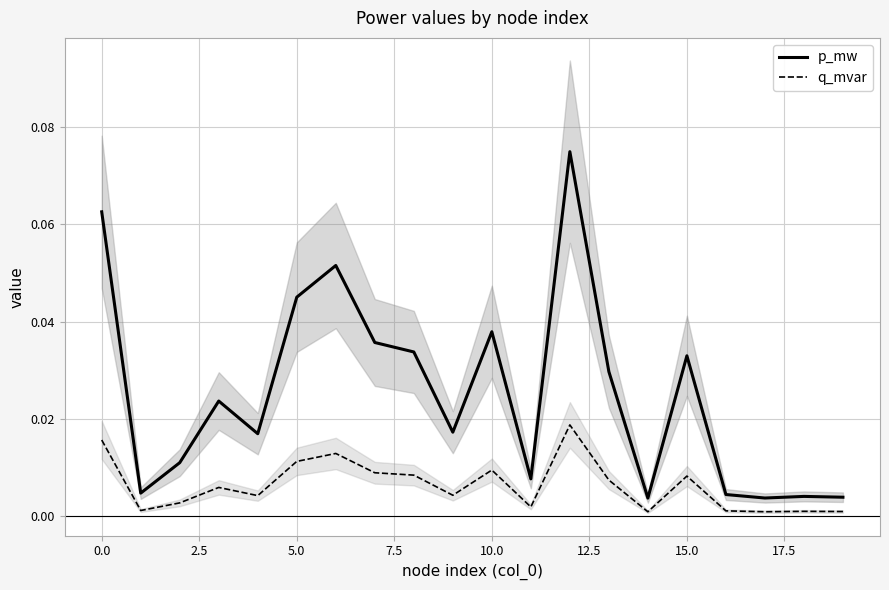

What is the highest value of the p_mw series?

0.1